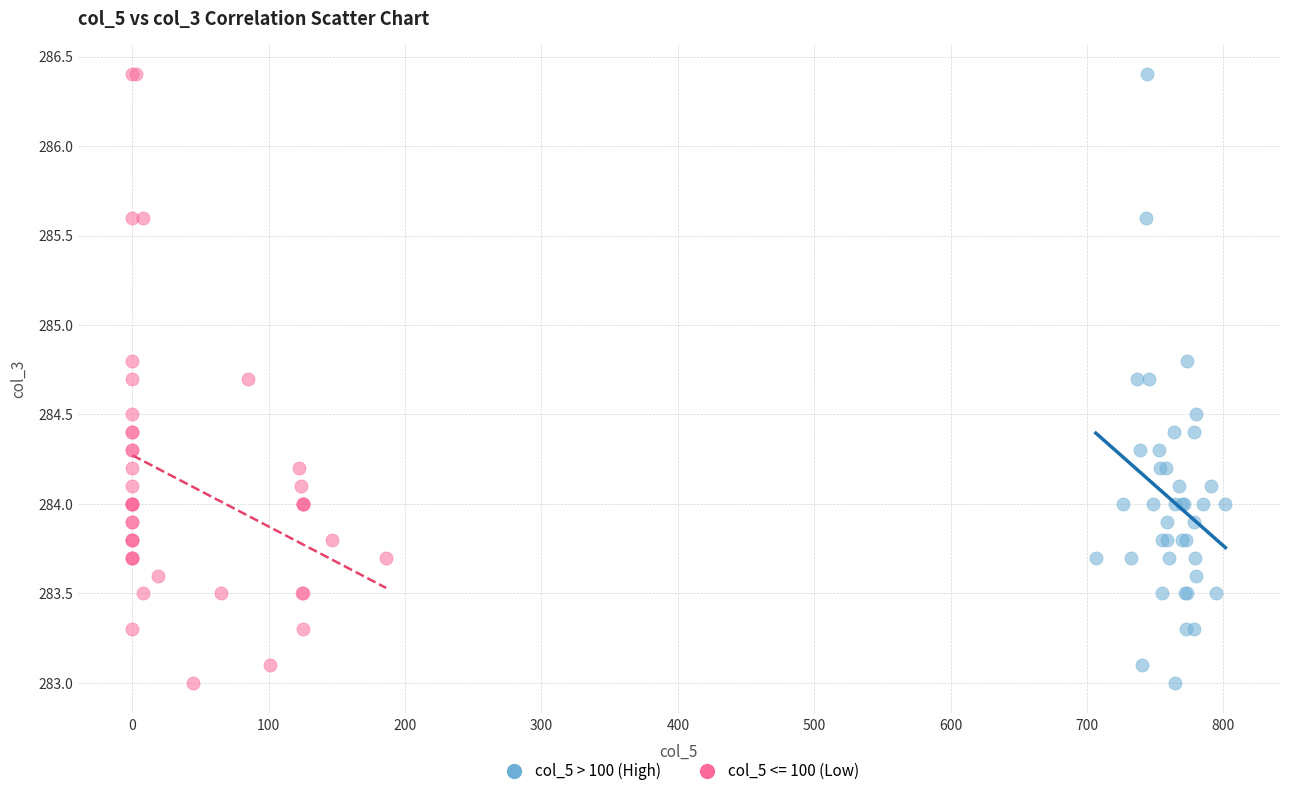

What are all the series names shown in the legend?

col_5 > 100 (High), col_5 <= 100 (Low)